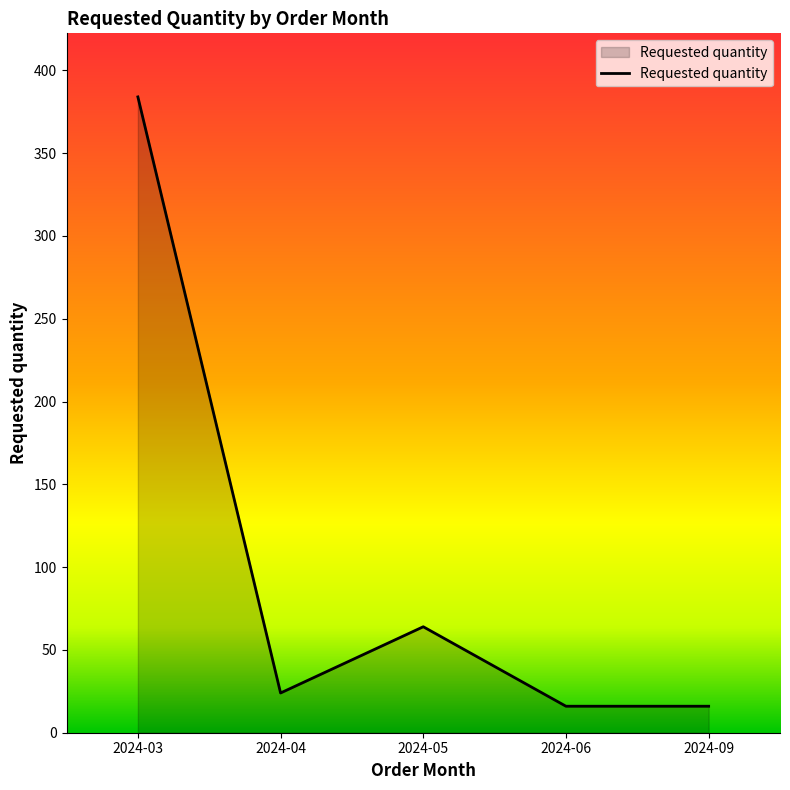

What is the smallest value displayed?

16